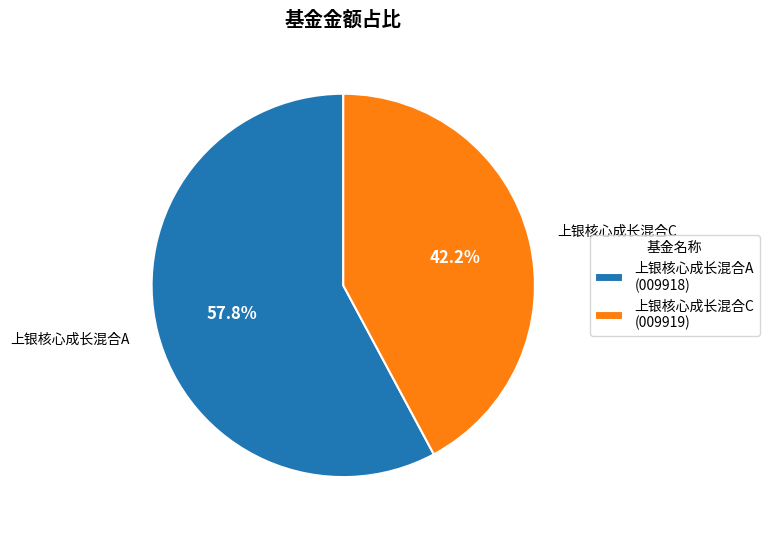

Count the number of slices in the pie.

2